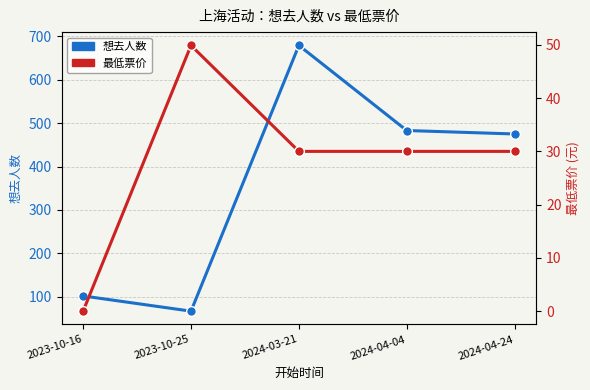

Is this an area chart (filled region under the line)?

No